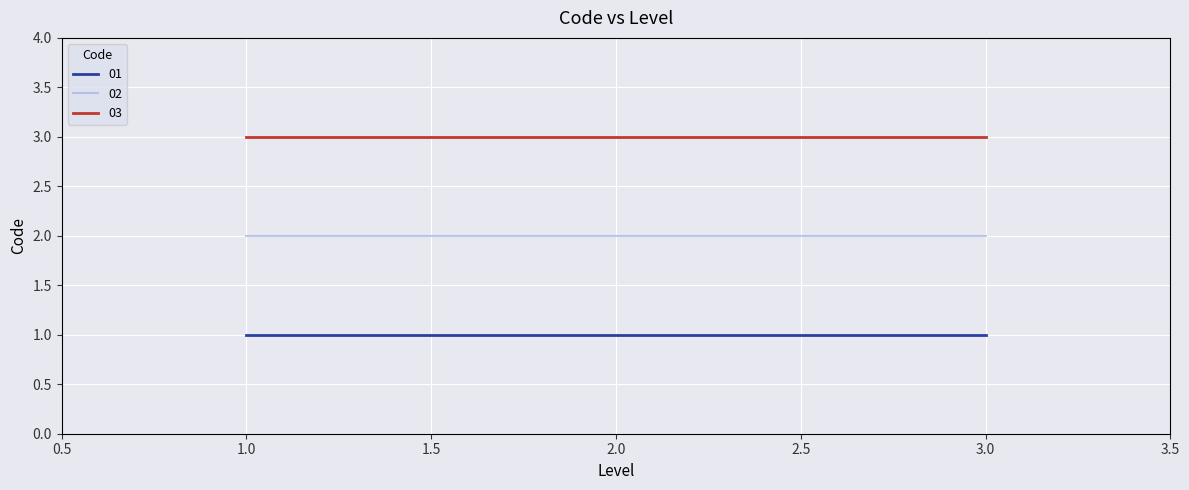

At 3.0, list the series in order from smallest to largest.

01, 02, 03